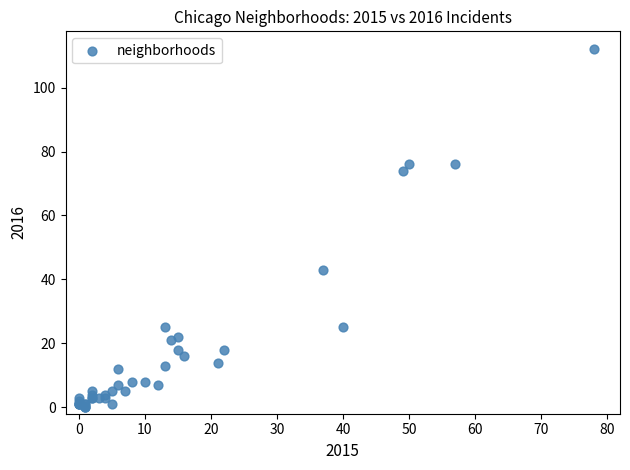

What Y value in the scatter plot is closest to 56?

43